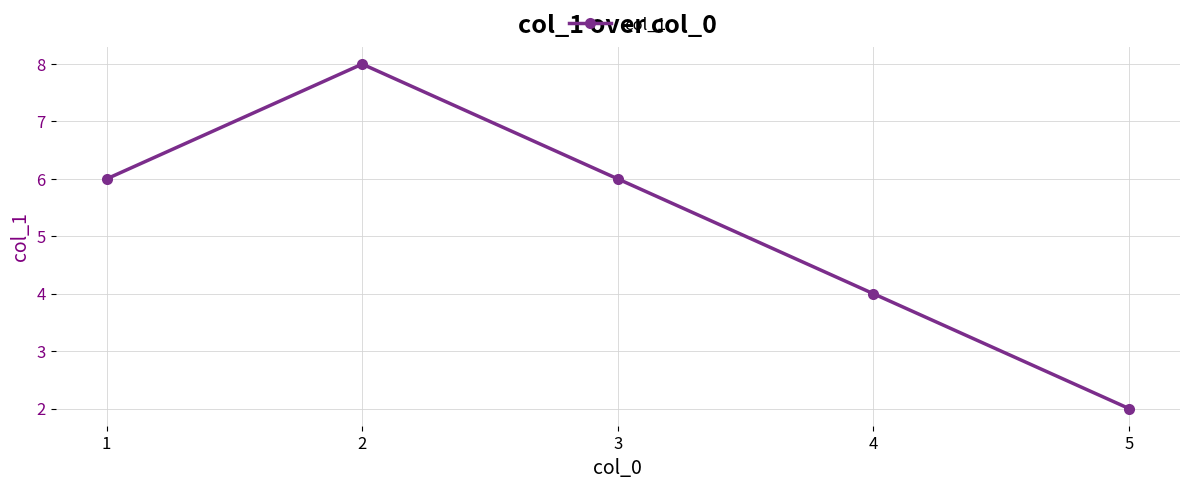

How many values are below 6?

2